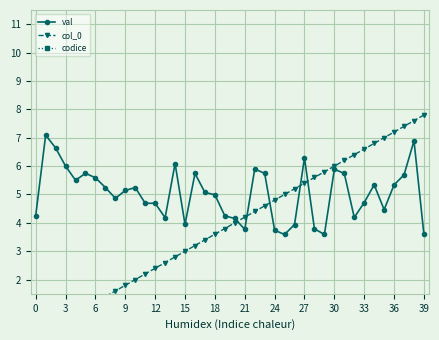

Which category has the highest value in the col_0 series?

39